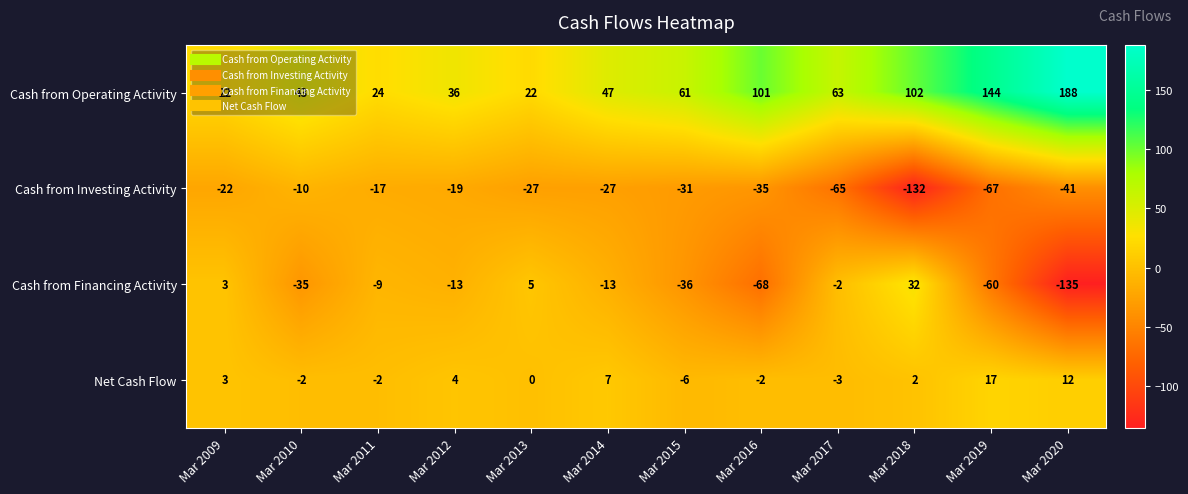

Rank the series by their maximum value, from highest to lowest.

Cash from Operating Activity, Cash from Financing Activity, Net Cash Flow, Cash from Investing Activity